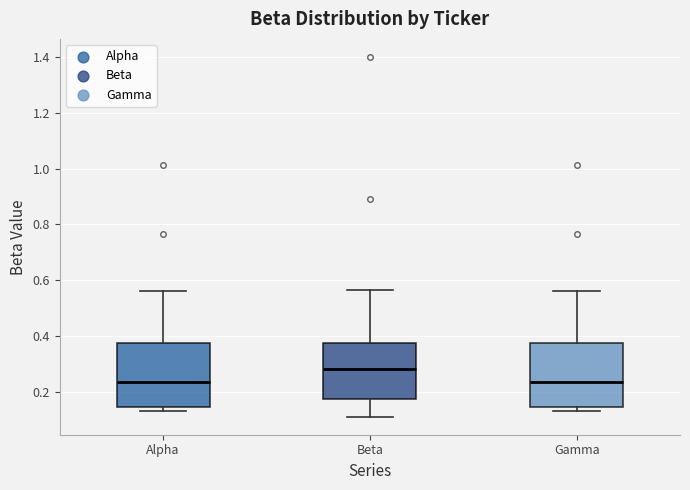

Where does the median line of the box for Alpha sit on the y-axis? The values are not printed on the chart, so give them approximately, as read against the axis.

0.24